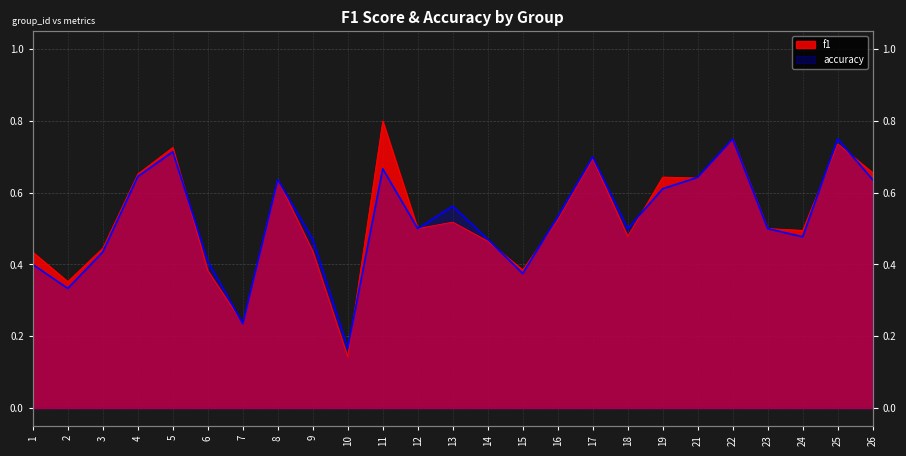

True or false: accuracy has a value of 0.6 at 13.

True